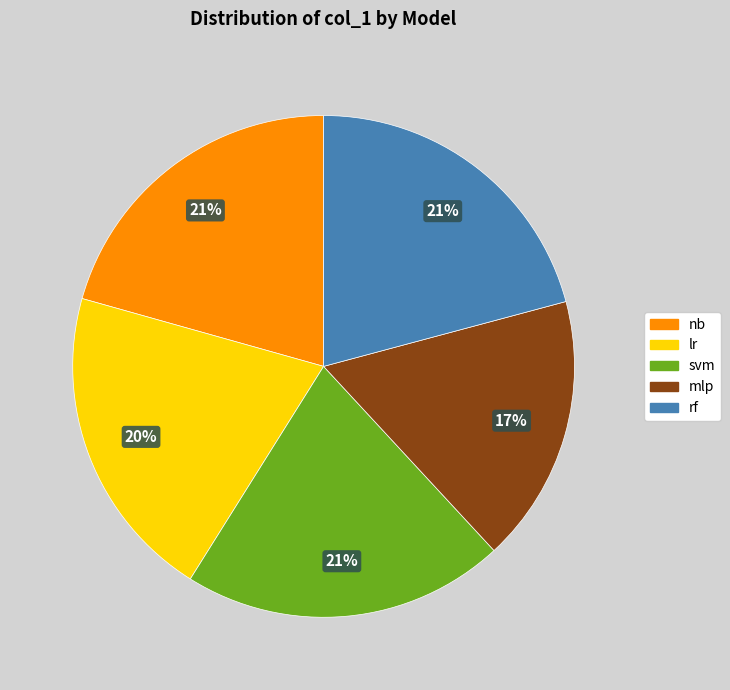

Combined, do mlp and rf account for over 50%?

No